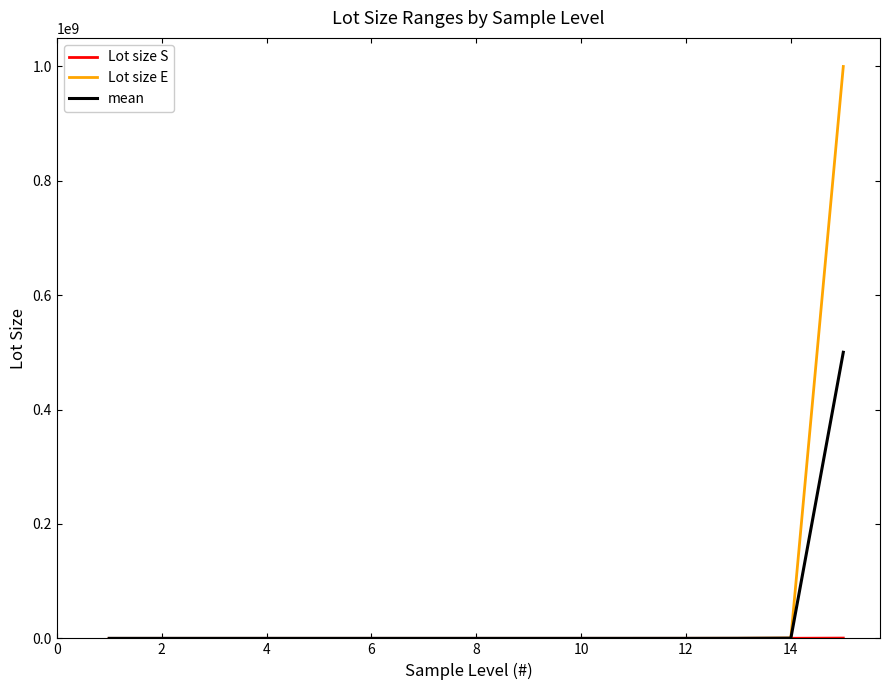

Which series has the widest spread of values?

Lot size E